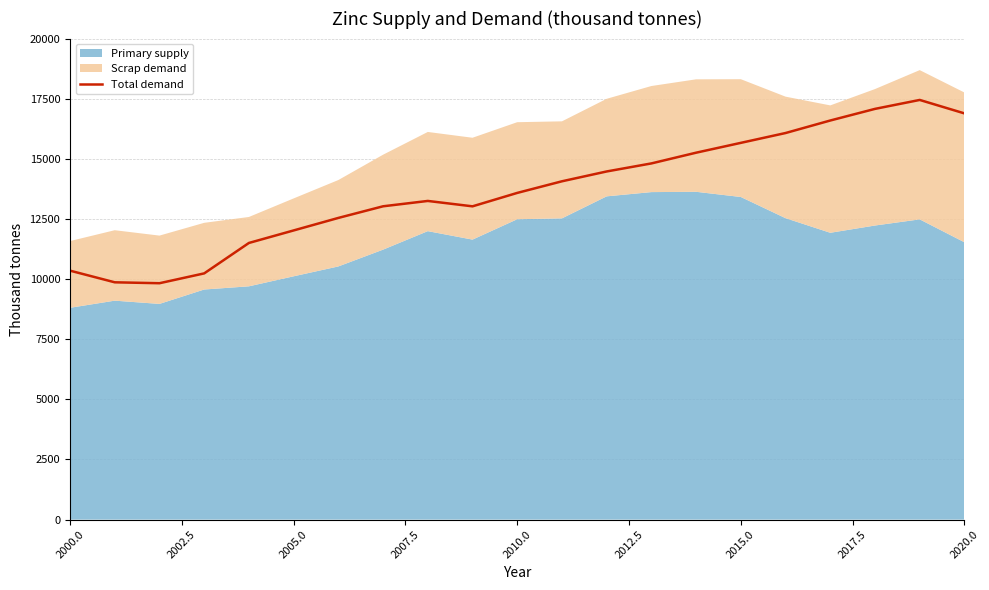

How many lines are shown in the chart?

1